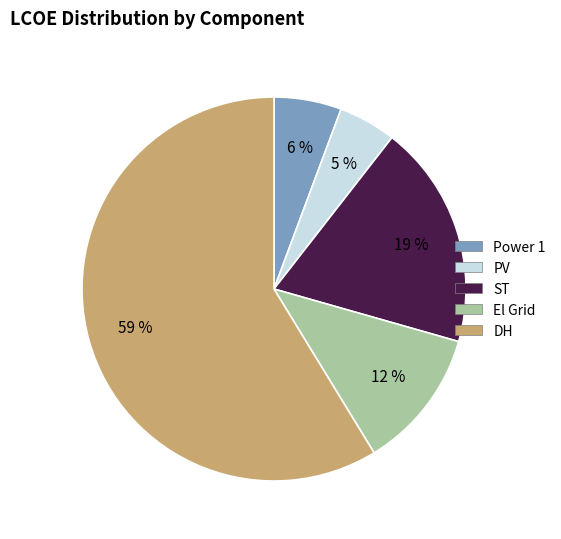

How many slices are in this pie chart?

5